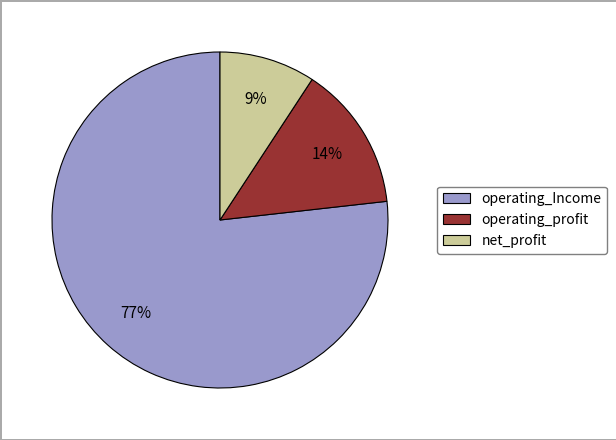

Which slice represents more than half of the pie?

operating_Income